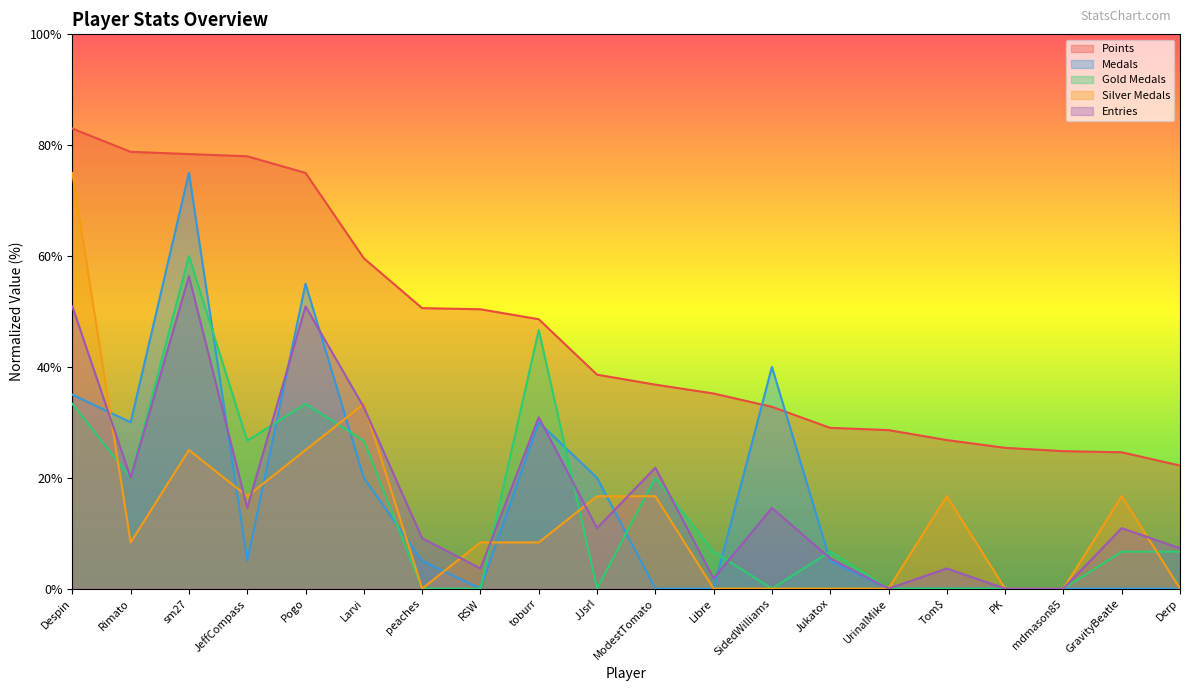

What is the total value across all series at peaches?

64.7